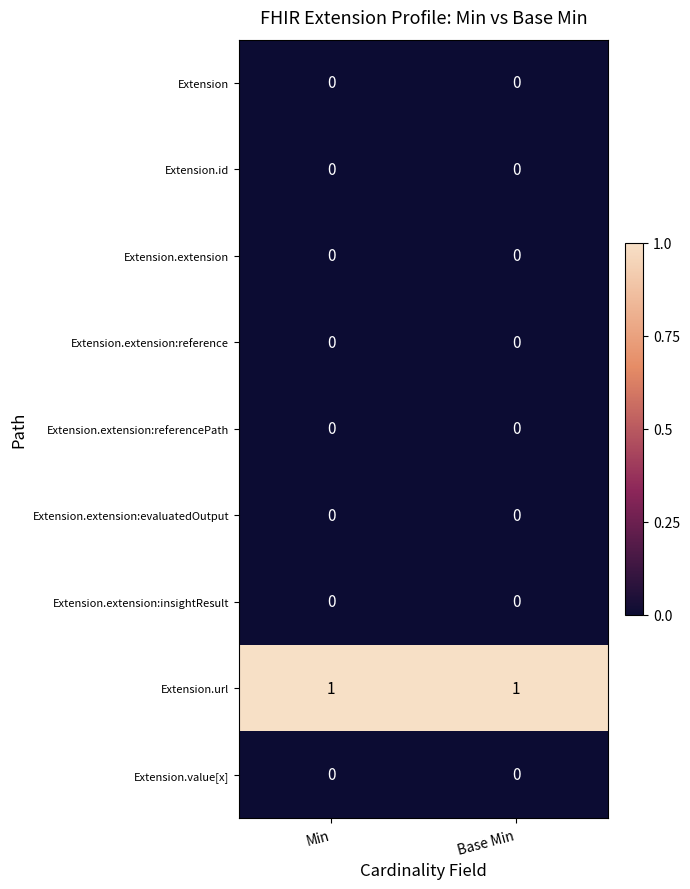

Which series has the largest total across all categories?

Extension.url